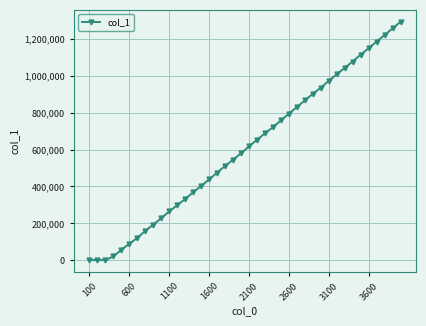

What is the average value?

604621